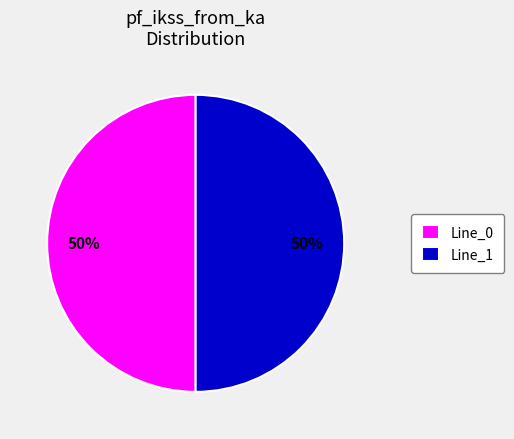

What is the ratio of the value at Line_0 to the value at Line_1?

1.0